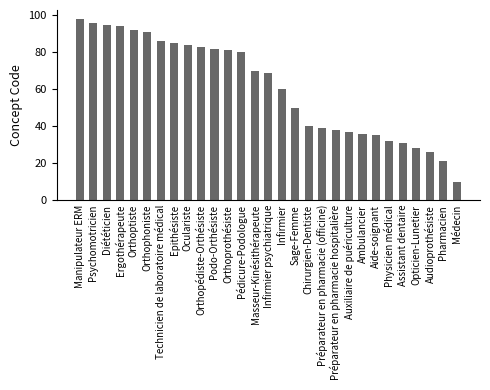

What is the difference between the values at Psychomotricien and Epithésiste?

11